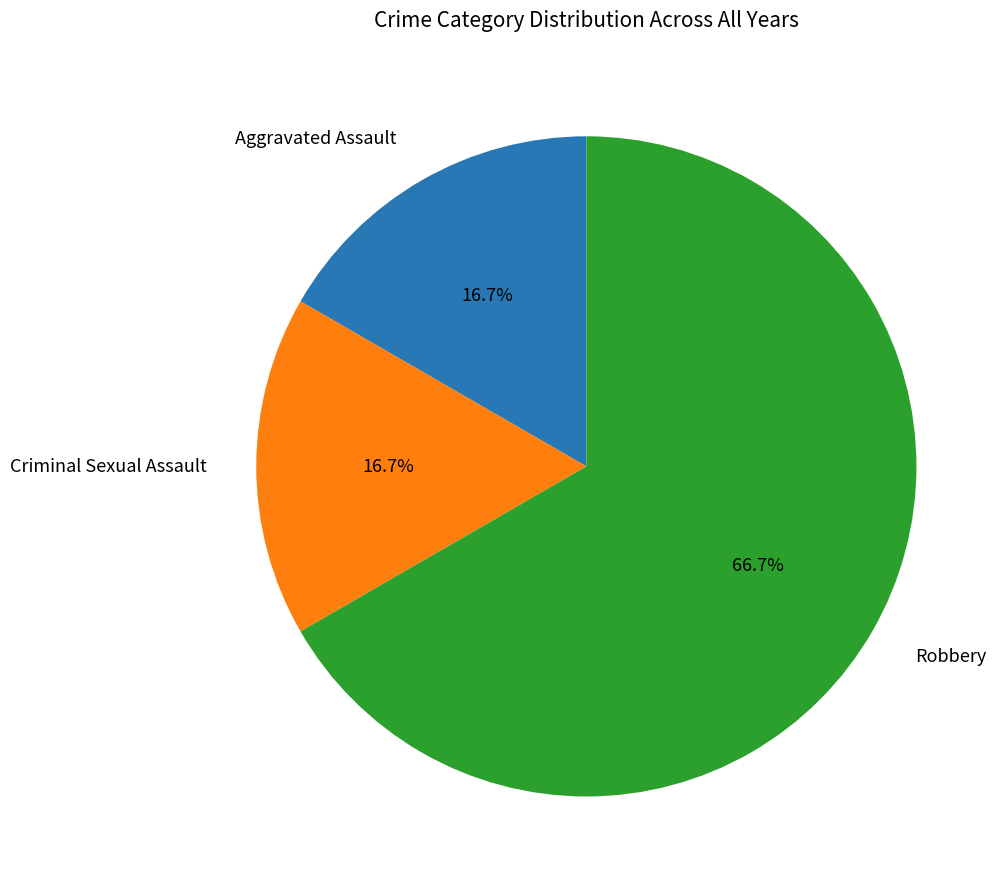

What percentage is the Criminal Sexual Assault slice, to the nearest percent?

17%